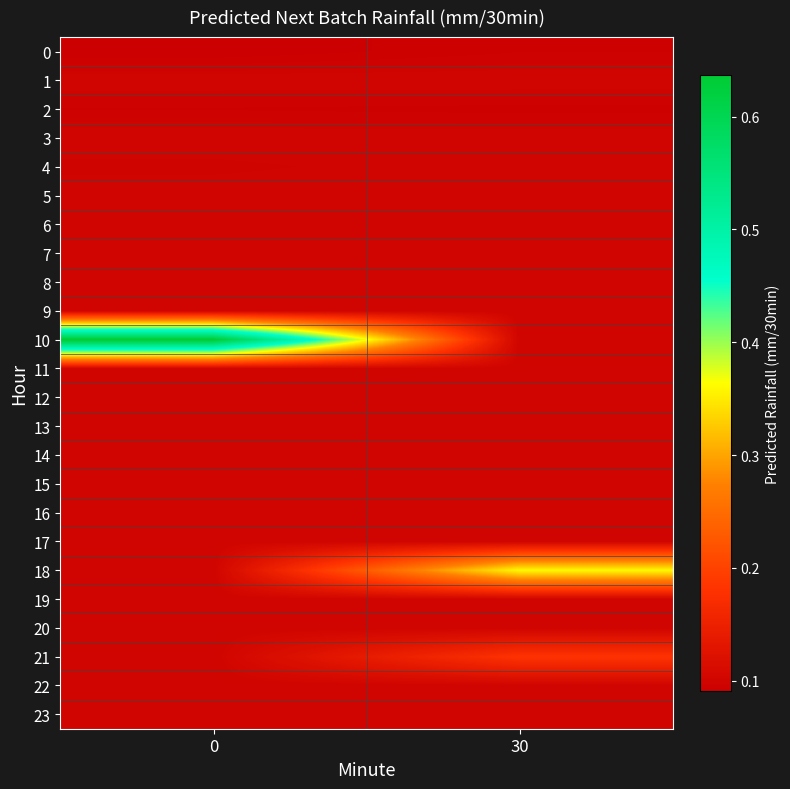

Which series has the widest spread of values?

10